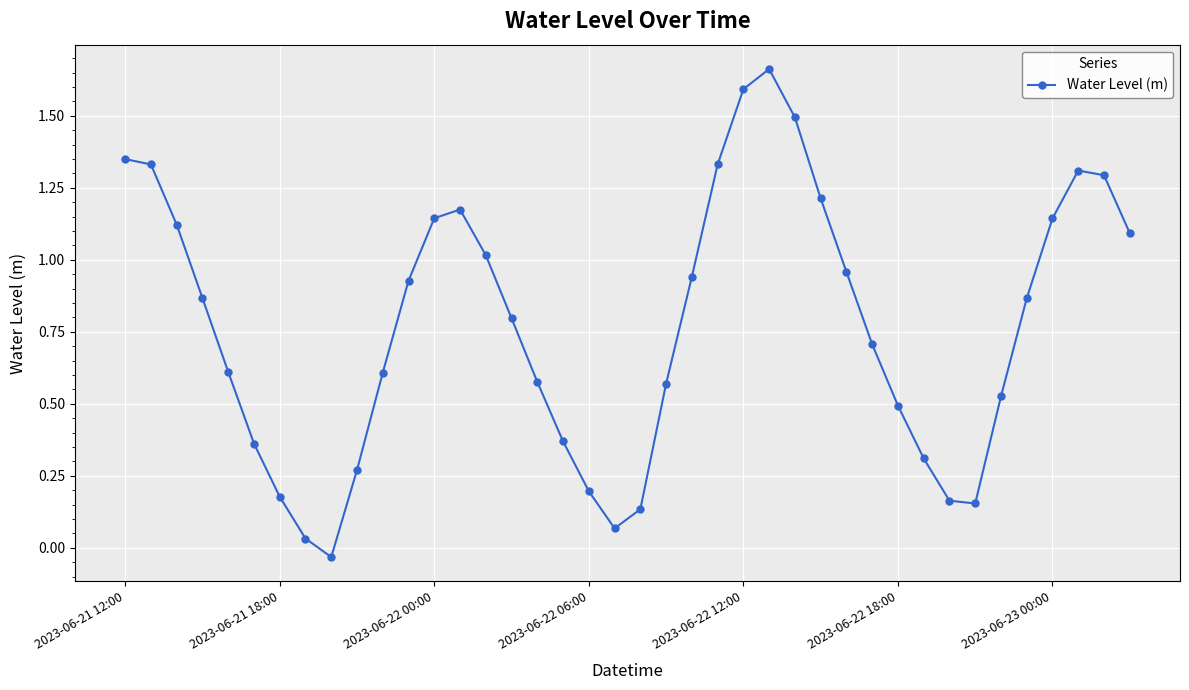

How many interior local valleys (lower than both neighbors) does the data have?

3